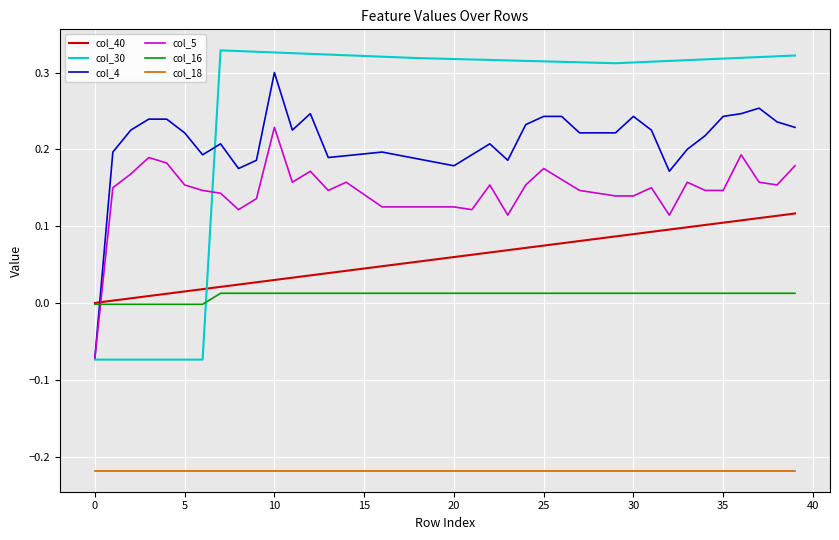

Does the chart display data point markers on the line(s)?

No